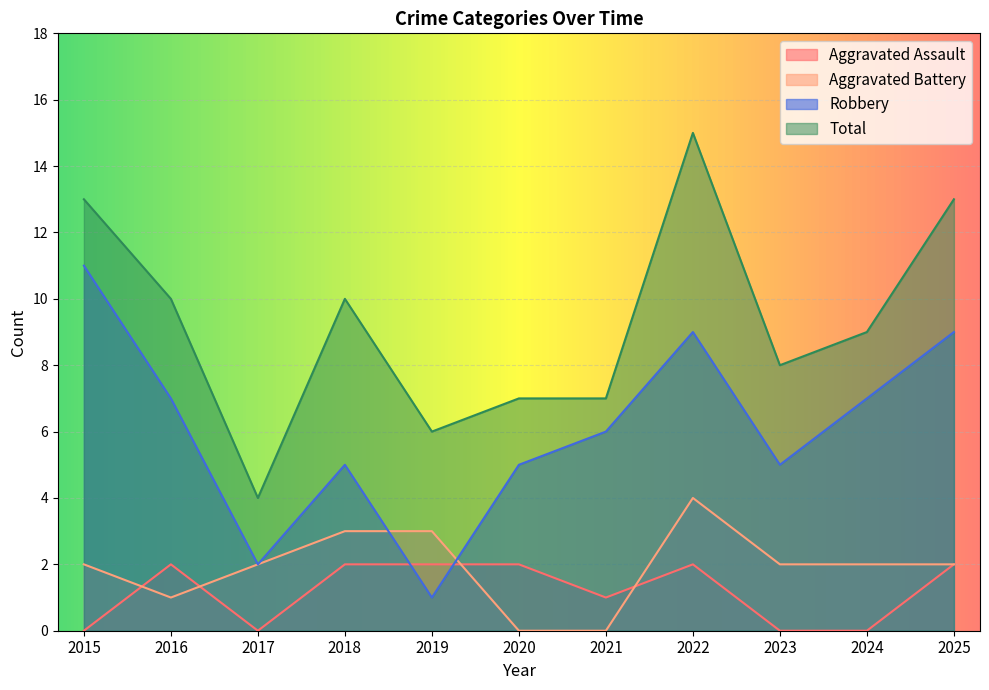

Where do Aggravated Battery and Robbery first cross each other?

2018 and 2019